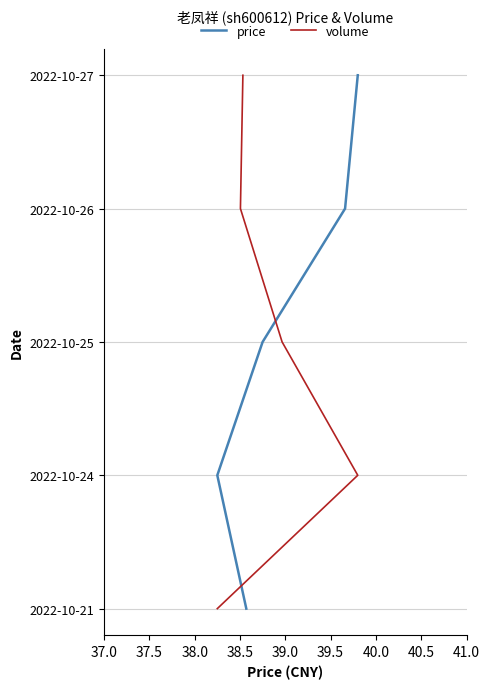

Is it true that price equals 1 at 37.5?

False